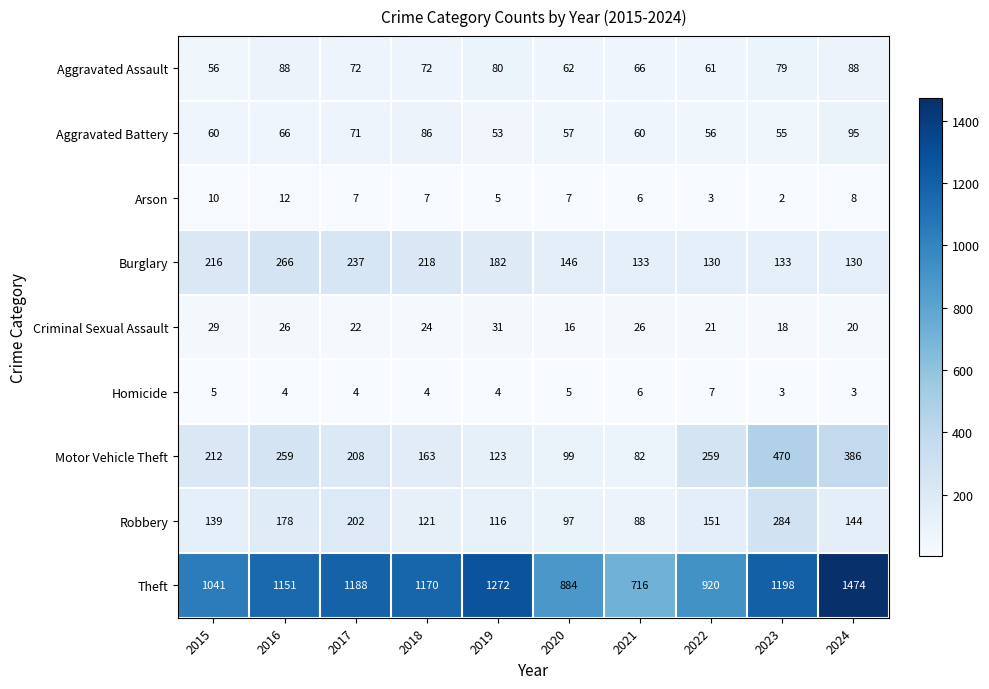

Where is Criminal Sexual Assault nearest to the value 23?

2017